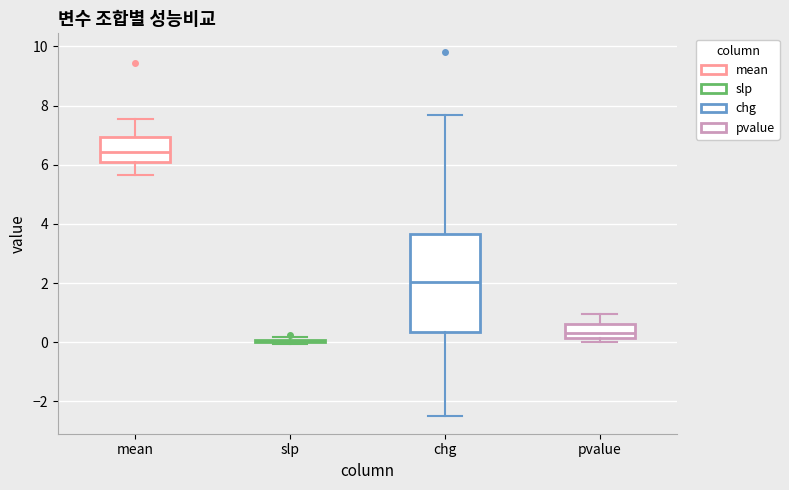

Which box is the tallest, from its lower edge to its upper edge?

chg